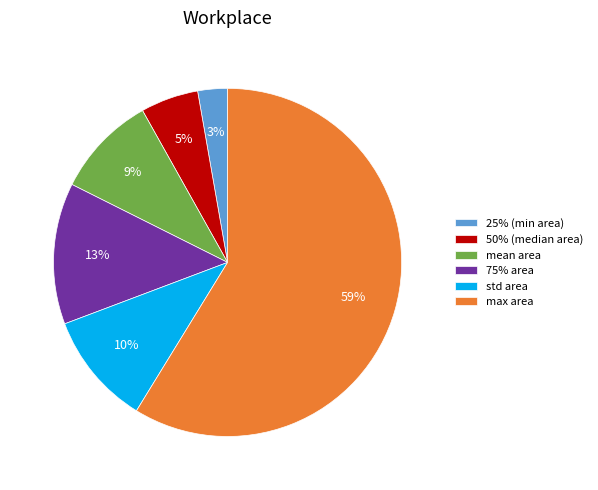

How many slices are in this pie chart?

6